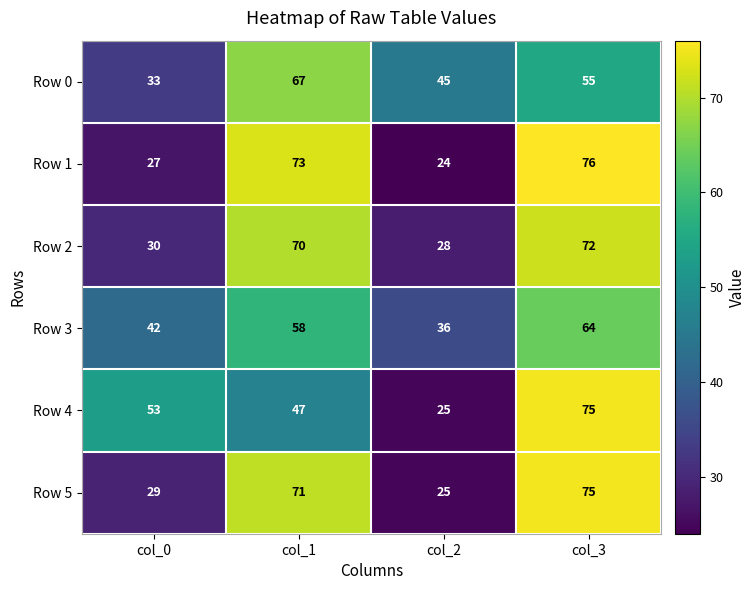

Read the Row 5 value at col_1, to the nearest 5.

70